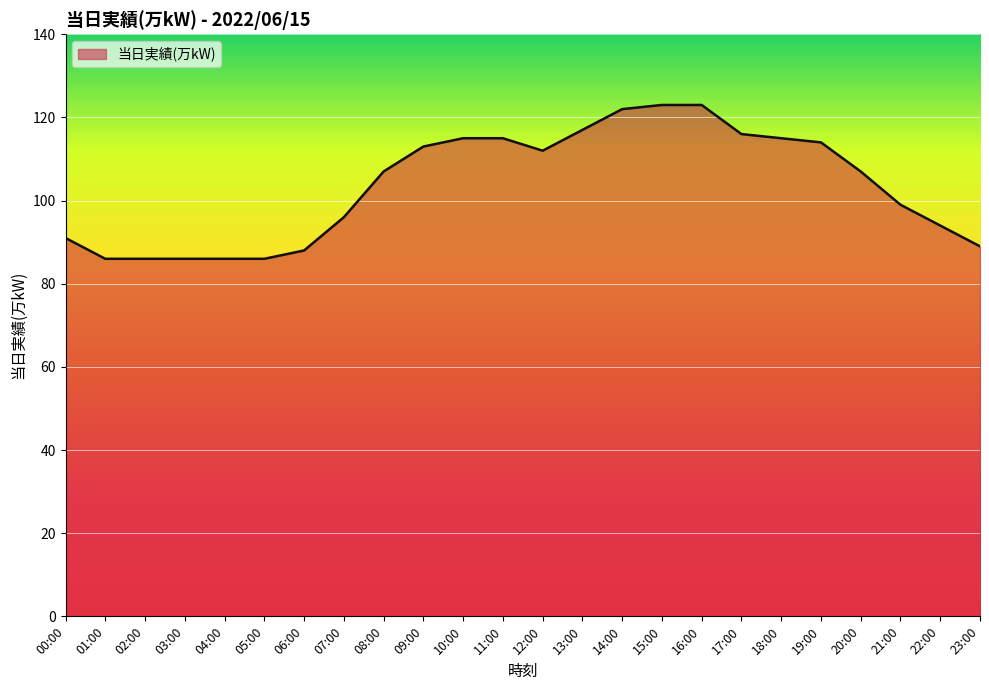

Reading left to right, extract all data points from this chart.

00:00=91	01:00=86	02:00=86	03:00=86	04:00=86	05:00=86	06:00=88	07:00=96	08:00=107	09:00=113	10:00=115	11:00=115	12:00=112	13:00=117	14:00=122	15:00=123	16:00=123	17:00=116	18:00=115	19:00=114	20:00=107	21:00=99	22:00=94	23:00=89